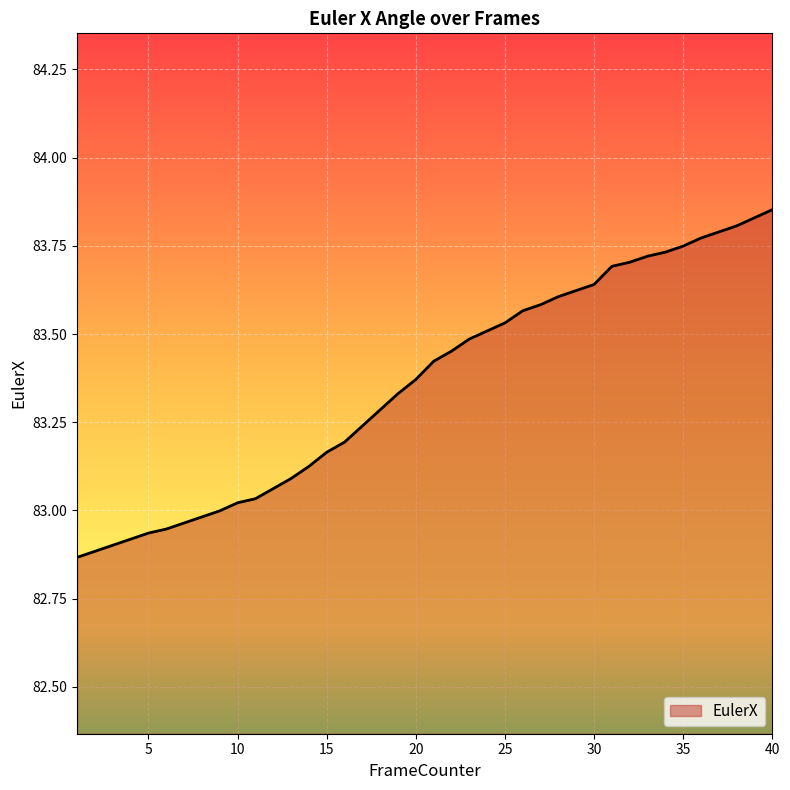

What is the sum of all values?

3334.4